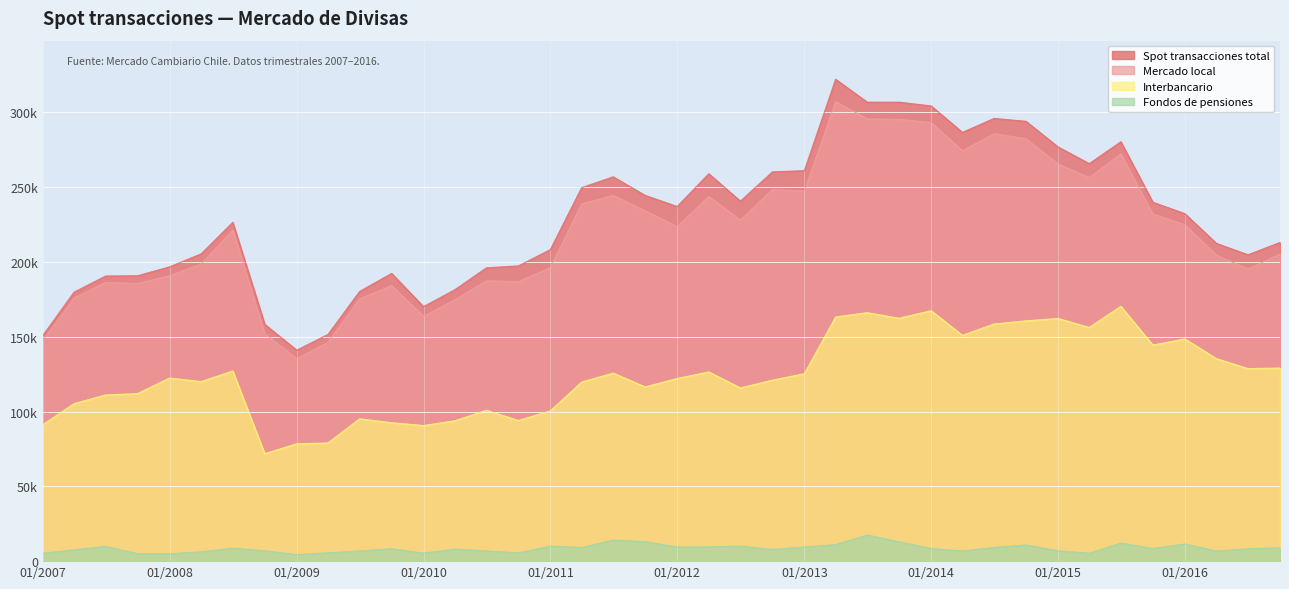

True or false: Fondos de pensiones and Mercado local intersect in this chart.

False